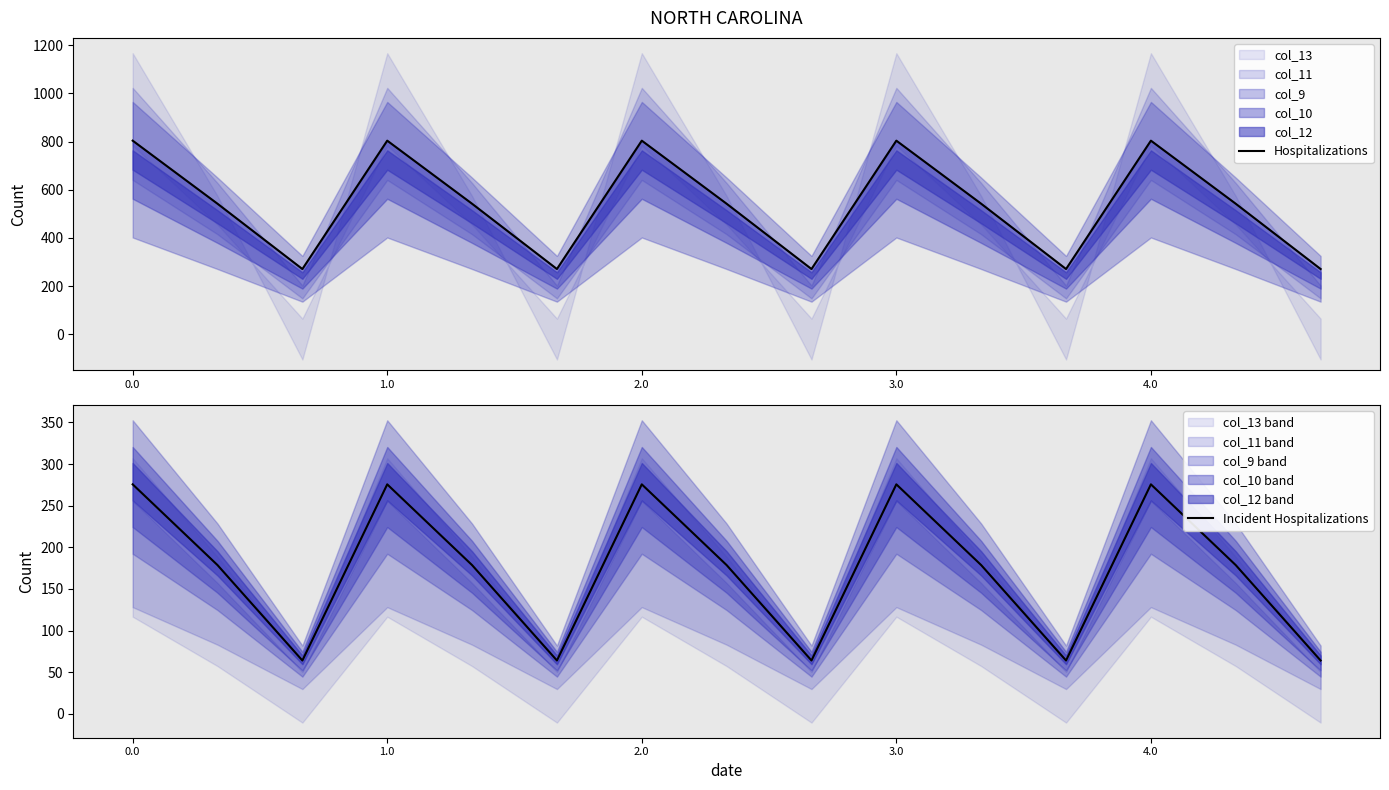

Does the chart have visible grid lines?

No